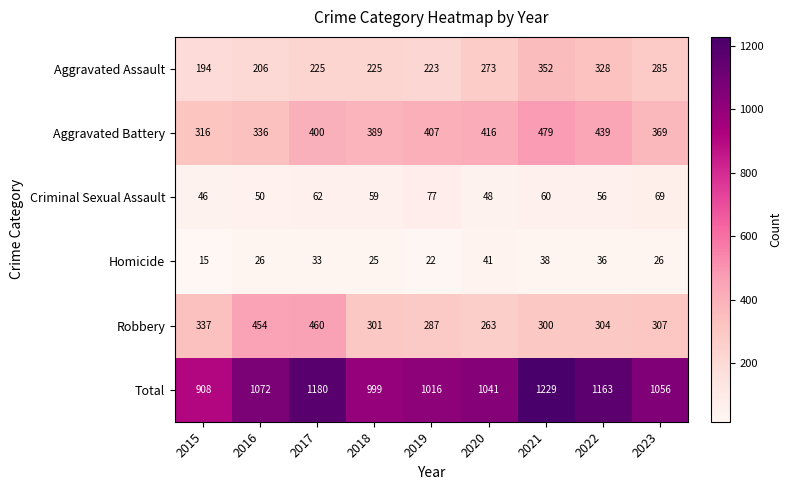

Is it true that Total equals 1396 at 2015?

False